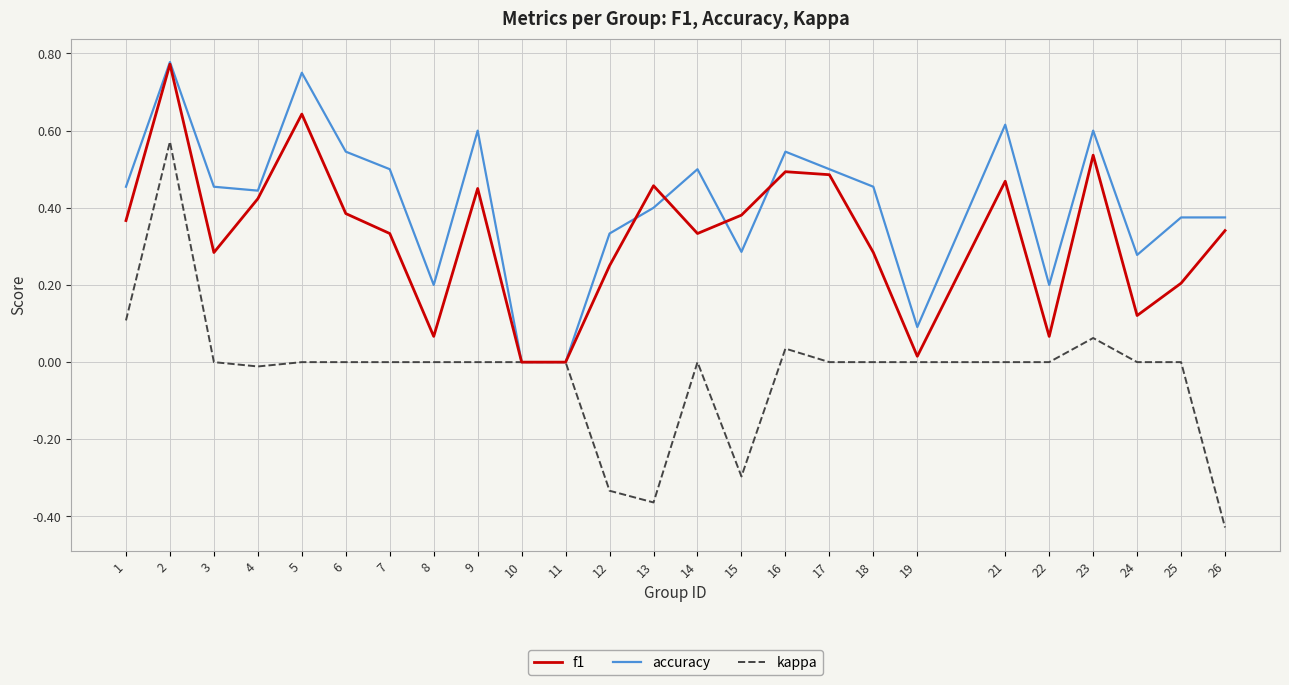

The kappa series shows 0.0 at 7. True or false?

True